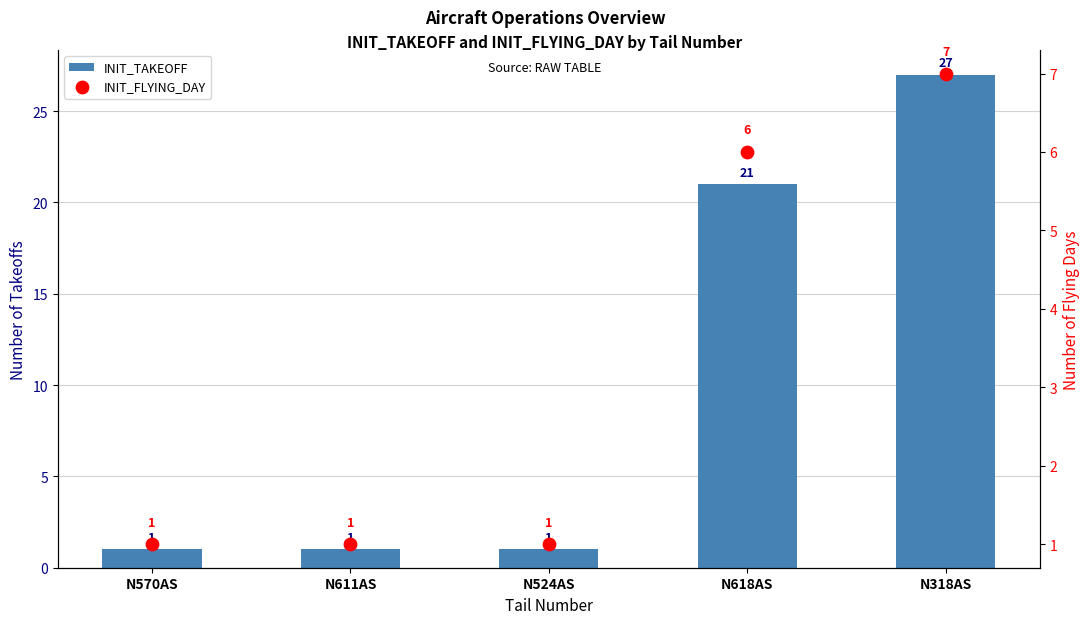

What are all the series names shown in the legend?

INIT_TAKEOFF, INIT_FLYING_DAY